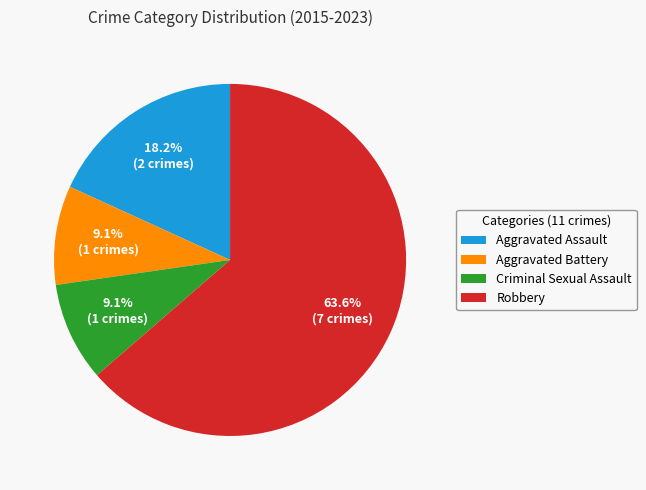

Does Criminal Sexual Assault account for over 50% of the chart?

No